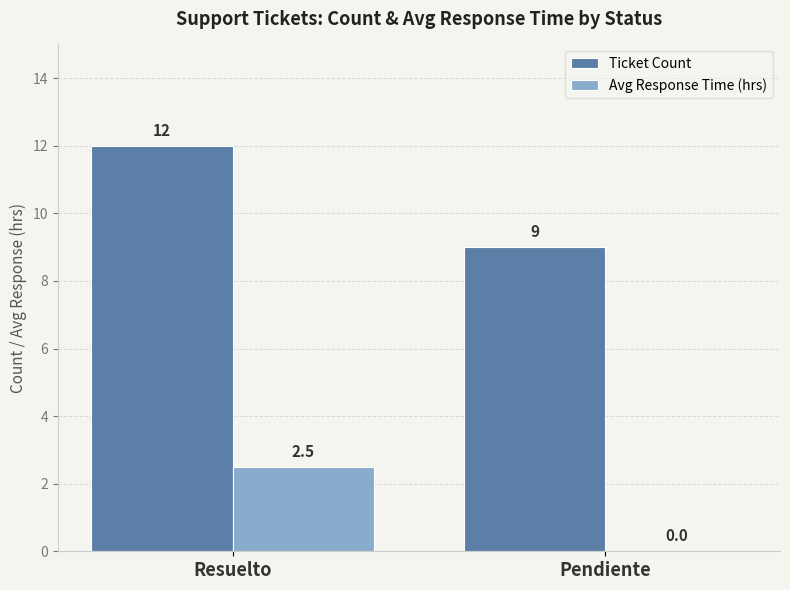

At which label is Avg Response Time (hrs) closest to 1?

Pendiente